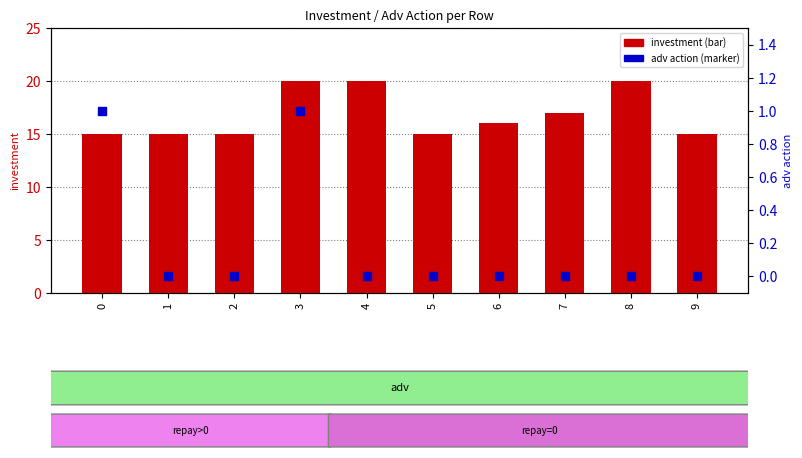

Which series reaches the minimum Y coordinate?

adv action